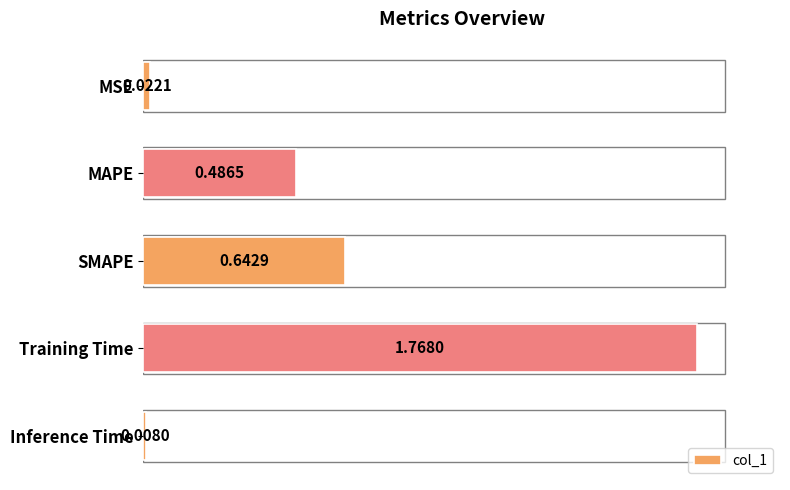

What is the label of the 4th bar from the bottom?

MAPE